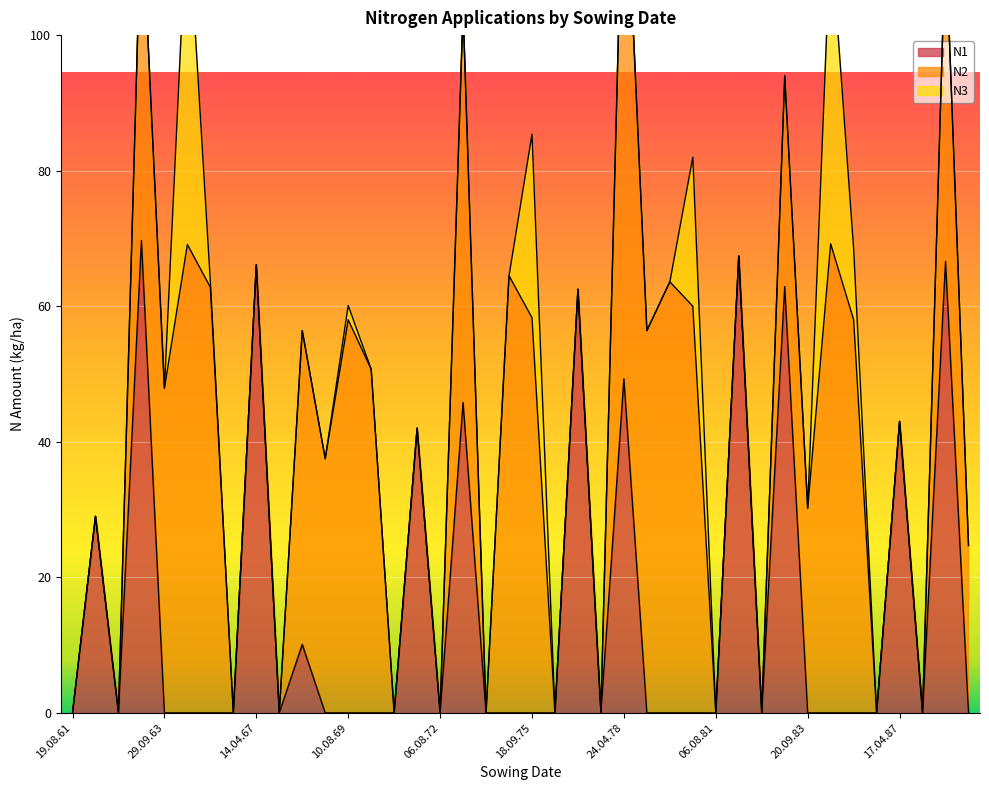

At which label does N3 reach its minimum?

19.08.61